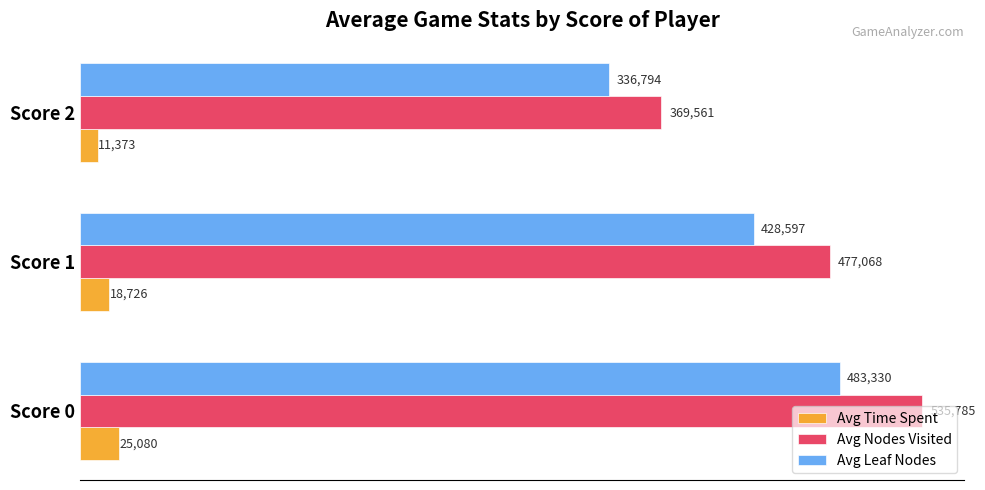

At how many categories does at least one series exceed 279989?

3